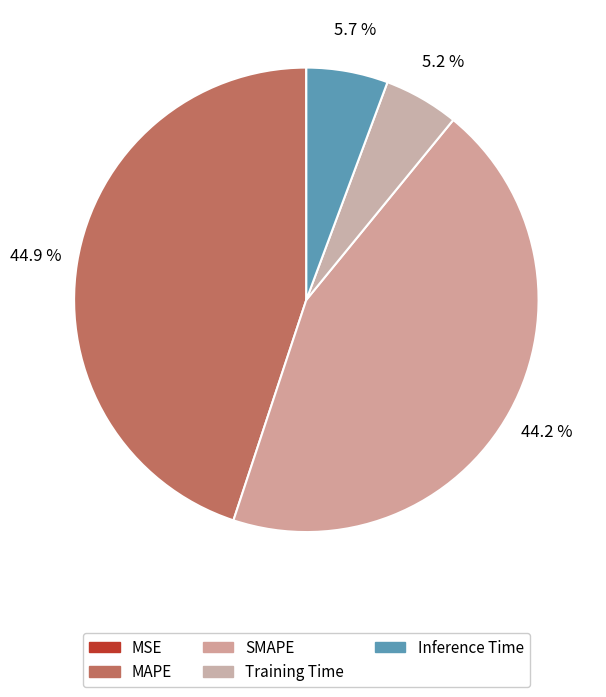

To the nearest percent, what portion does Inference Time represent?

6%